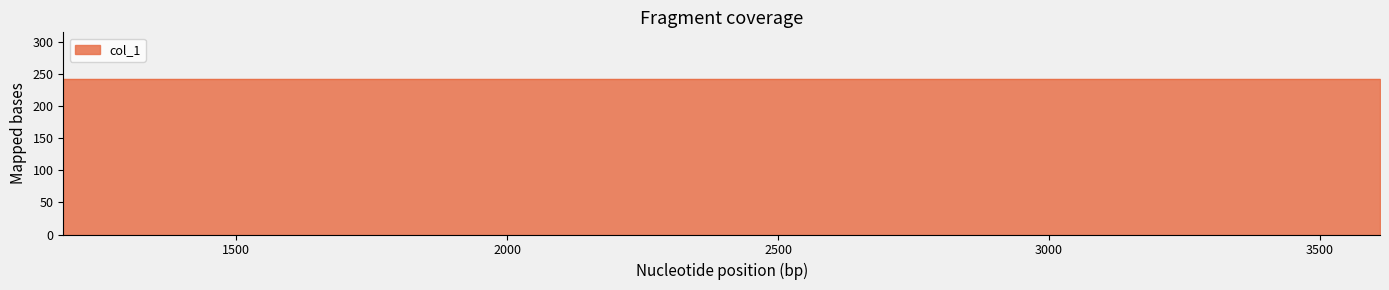

Rank the categories by value from highest to lowest.

3611, 2391, 1181